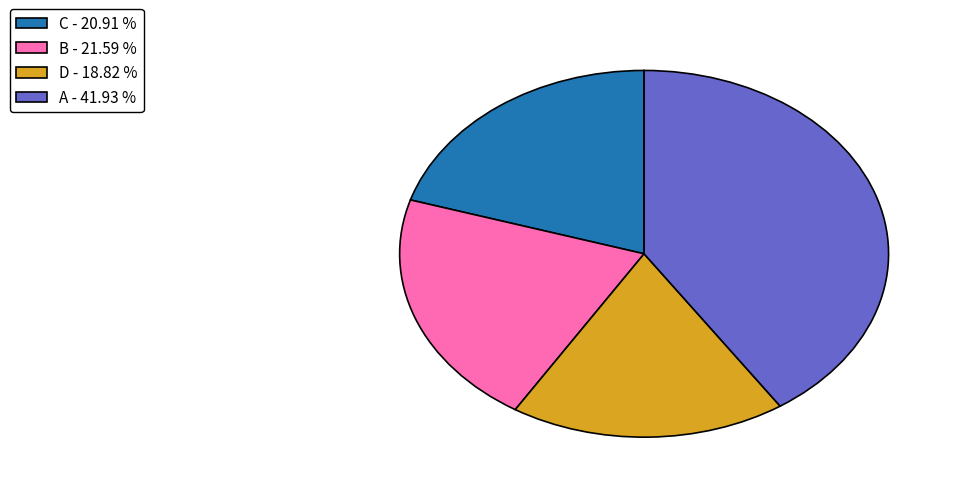

Count the number of slices in the pie.

4